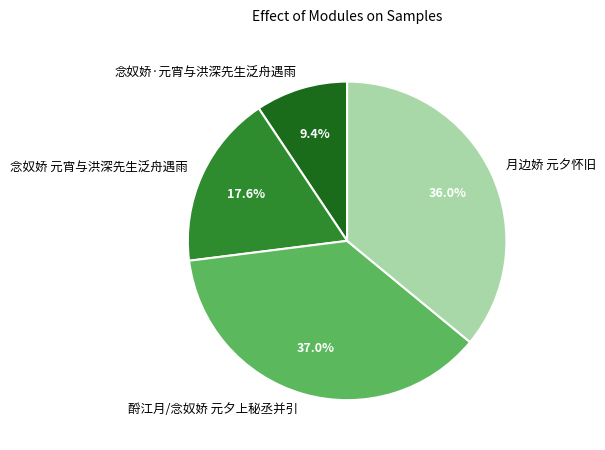

Rank the categories by value from lowest to highest.

念奴娇·元宵与洪深先生泛舟遇雨, 念奴娇 元宵与洪深先生泛舟遇雨, 月边娇 元夕怀旧, 酹江月/念奴娇 元夕上秘丞并引